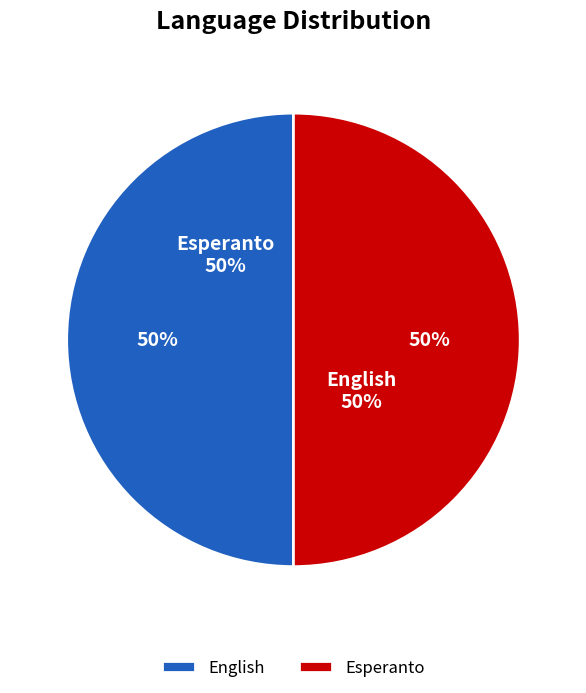

Which has a higher value, English or Esperanto?

Esperanto